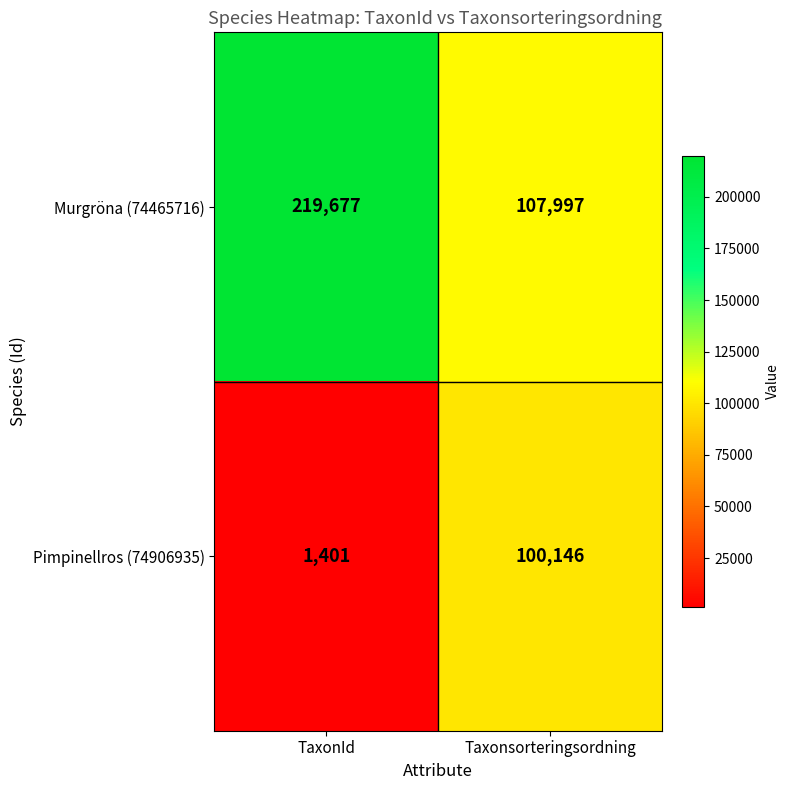

At how many categories does at least one series exceed 61439?

2